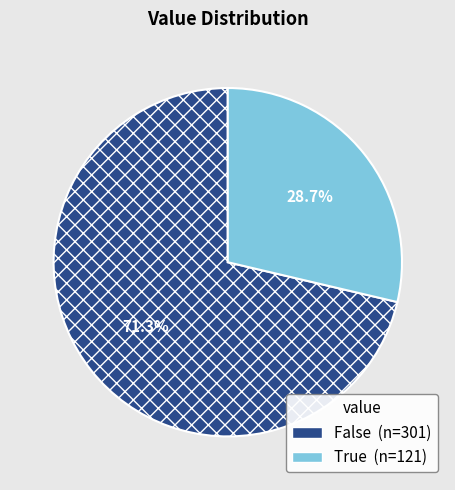

Is the sum of True and False greater than half?

Yes